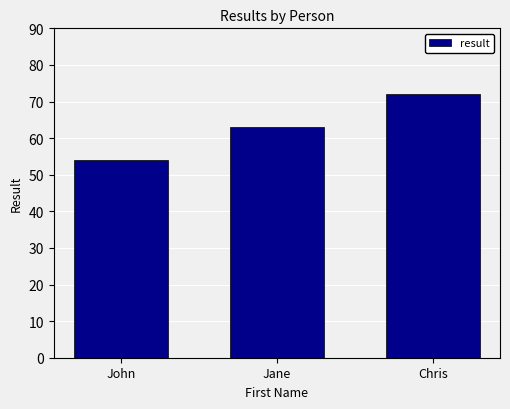

Reading left to right, transcribe all the data shown in this chart.

John=54	Jane=63	Chris=72